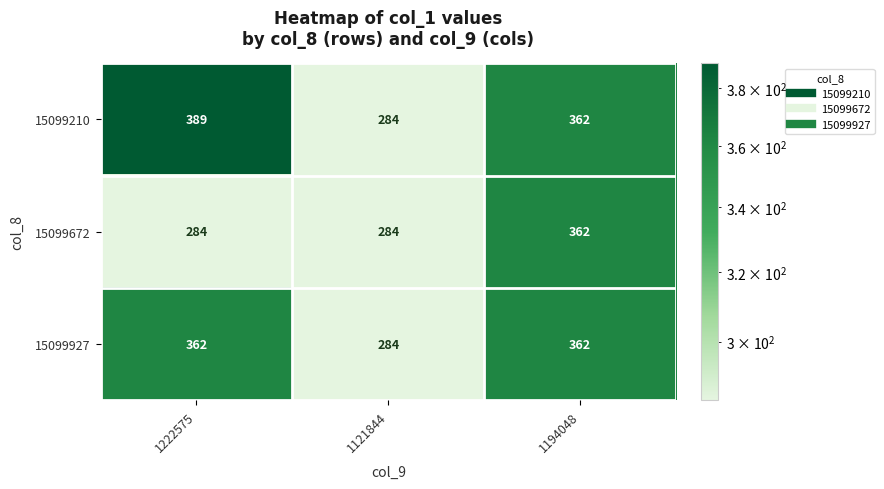

Reading left to right, what are all the values shown in this chart?

15099210: 1222575=389	1121844=284	1194048=362
15099672: 1222575=284	1121844=284	1194048=362
15099927: 1222575=362	1121844=284	1194048=362